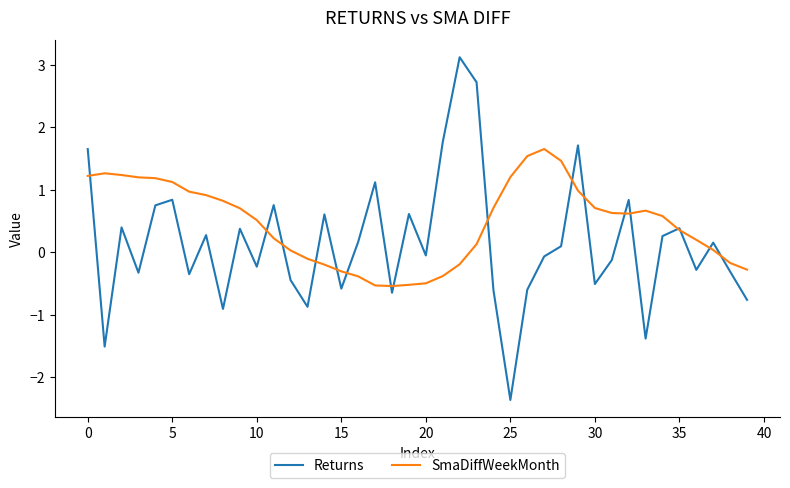

Which series has the largest range (max minus min)?

Returns